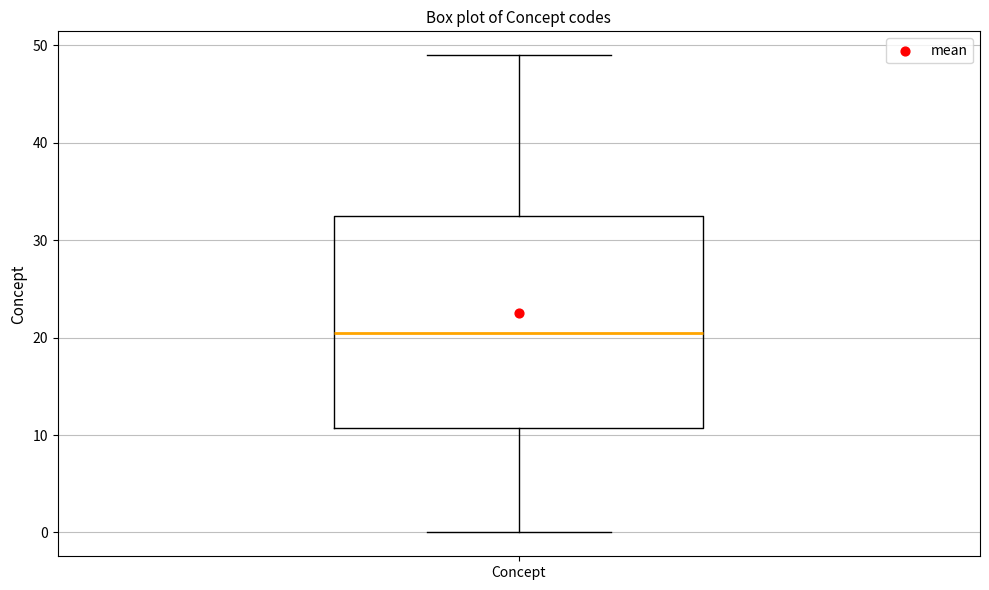

Read this box plot against the y-axis: the position of the median line, the range covered by the box, and the ends of both whiskers. The values are not printed on the chart, so give them approximately, as read against the axis.

median 21, box 11 to 33, whiskers 0 to 49